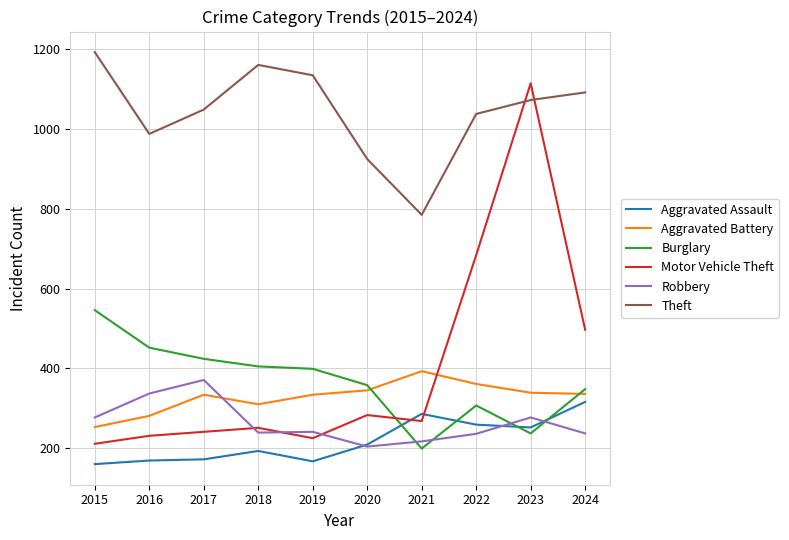

What is the maximum value for Burglary?

546